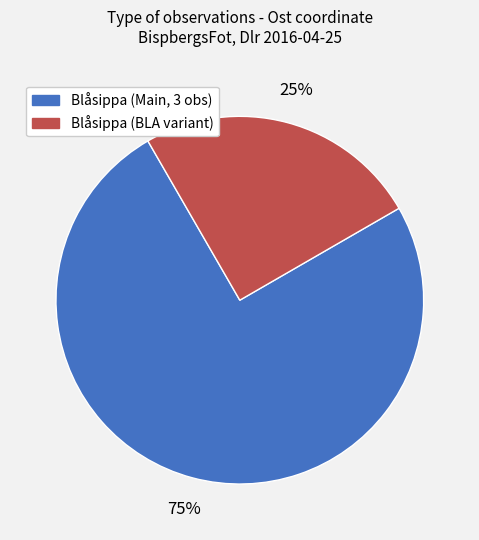

Is there a majority slice in this chart?

Yes